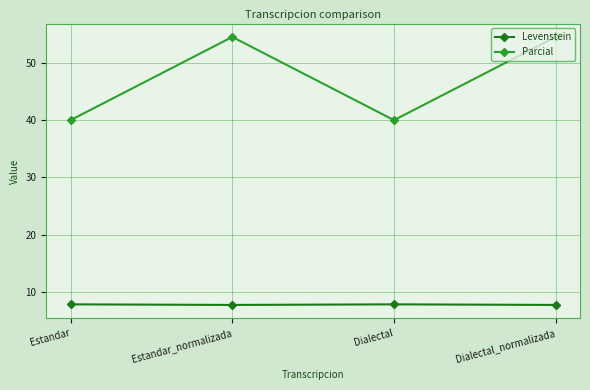

List the series in order of their overall mean, highest first.

Parcial, Levenstein